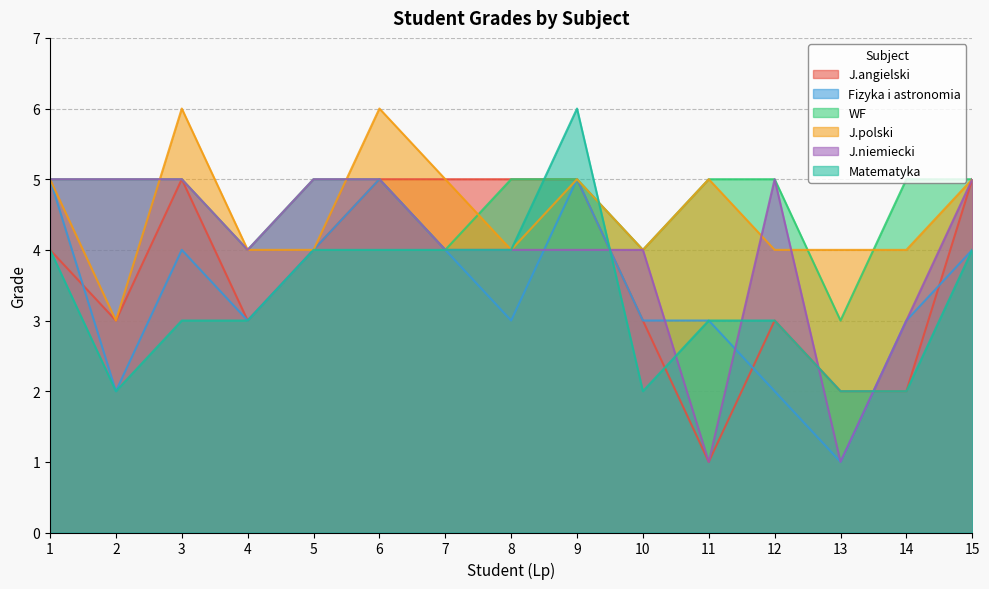

True or false: WF and J.niemiecki cross at least once.

False